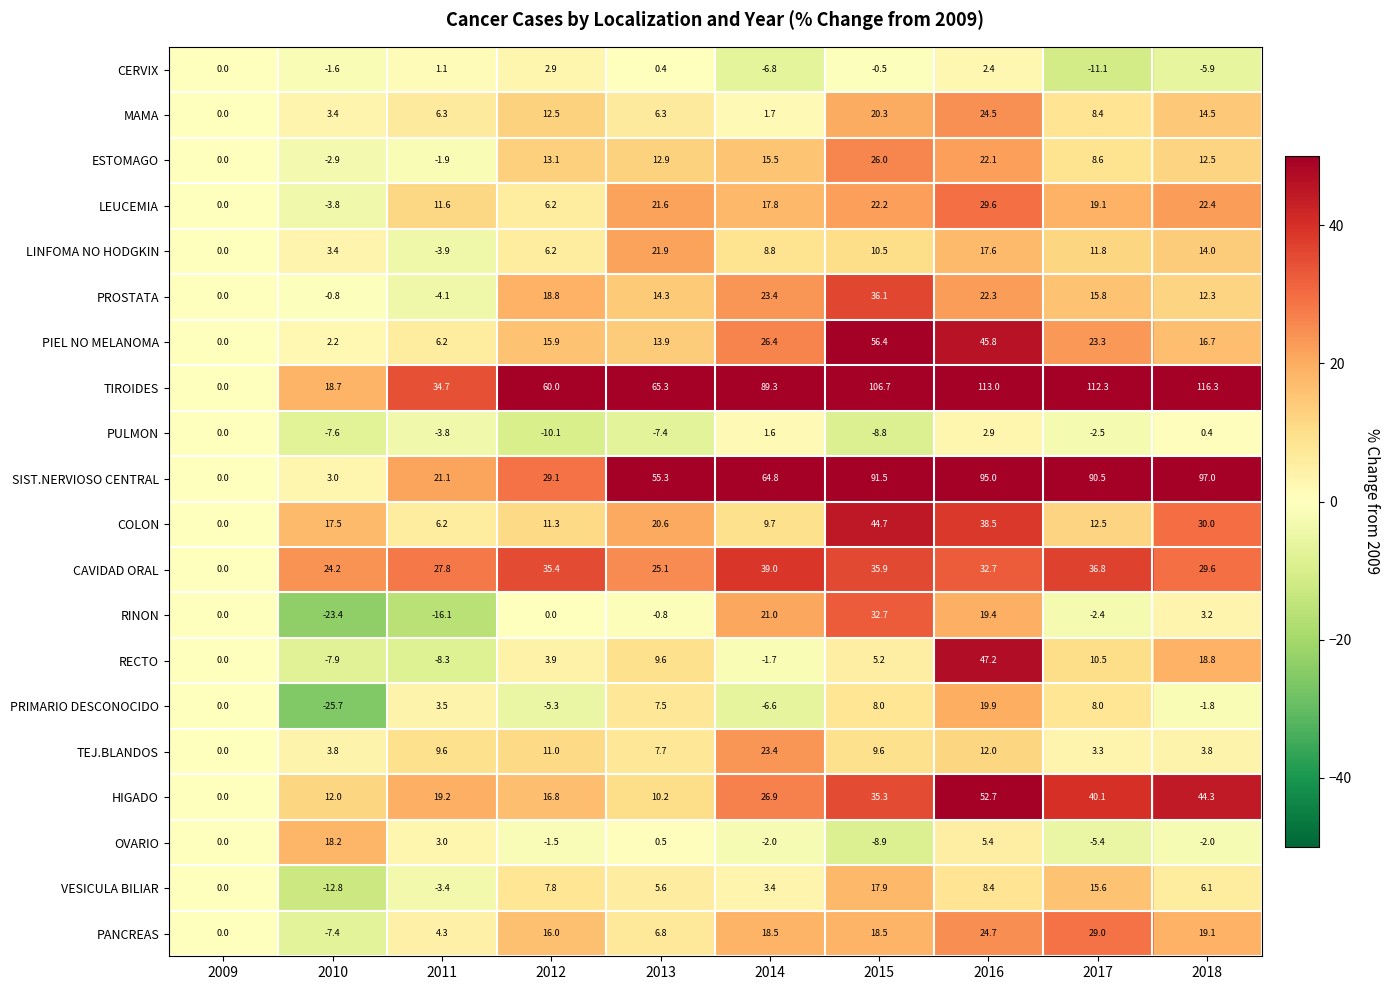

What is the difference between the highest and lowest values at 2014?

96.1